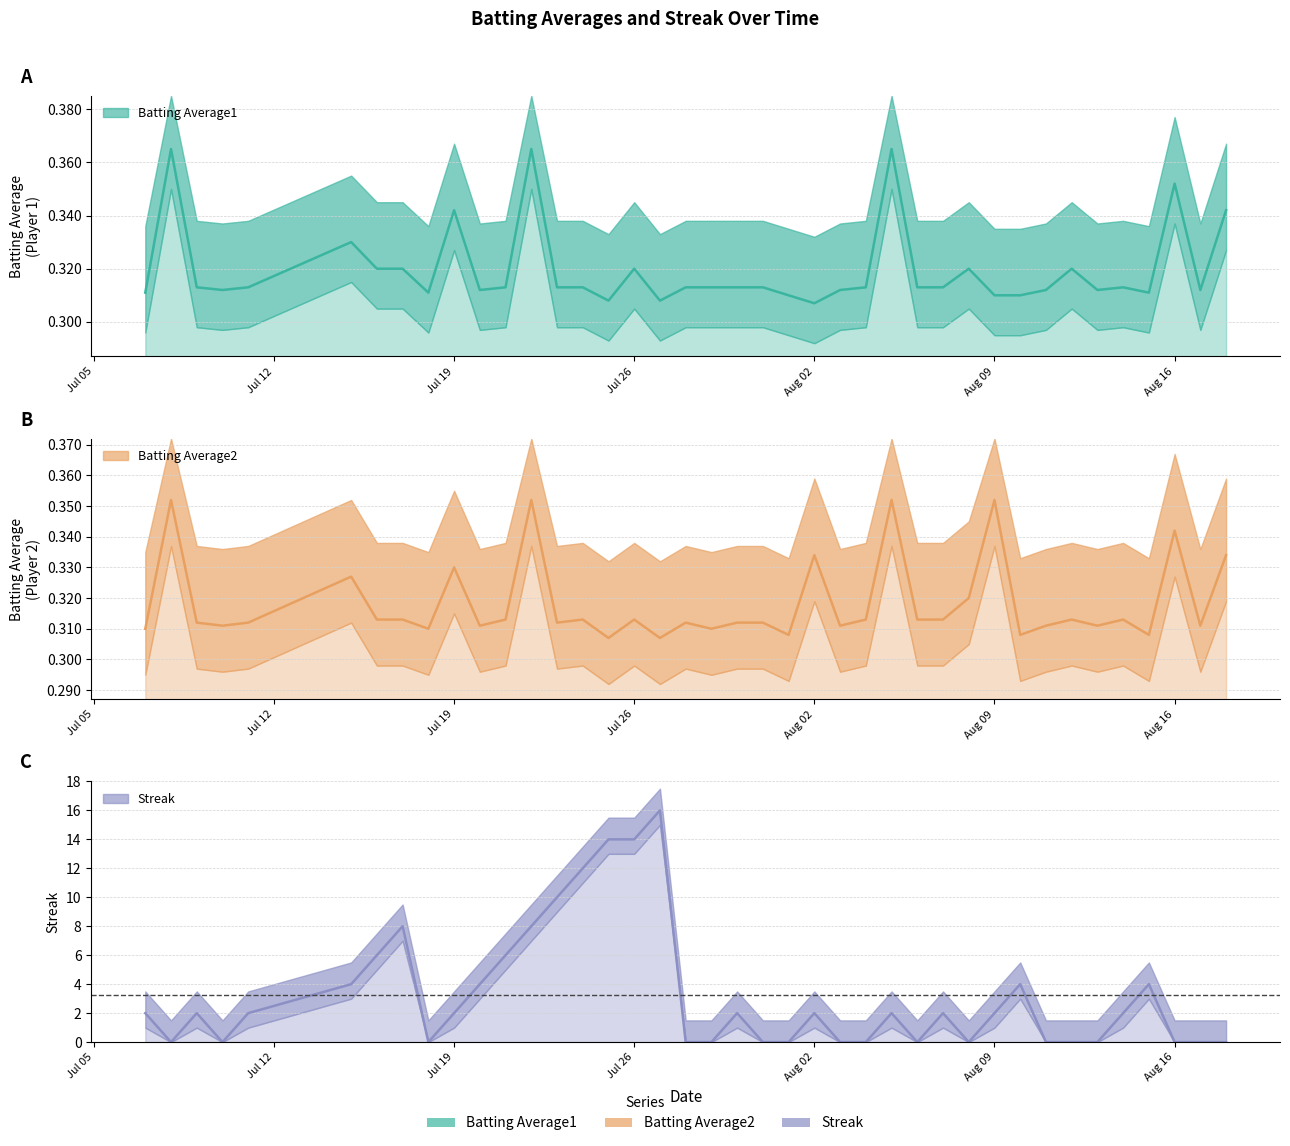

How many series are shown in this chart?

3